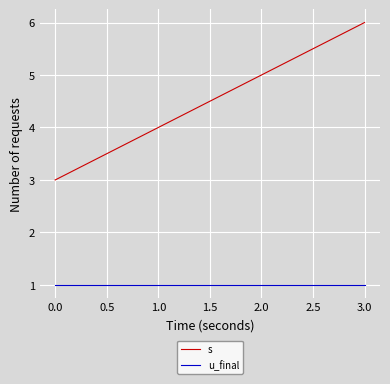

Is it true that s equals 5 at 2.0?

True